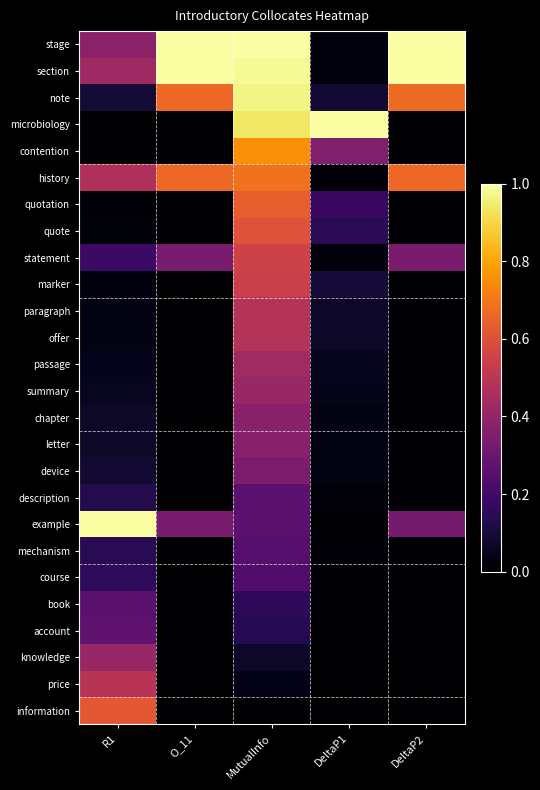

What is the difference between the highest and lowest values at R1?

1.0